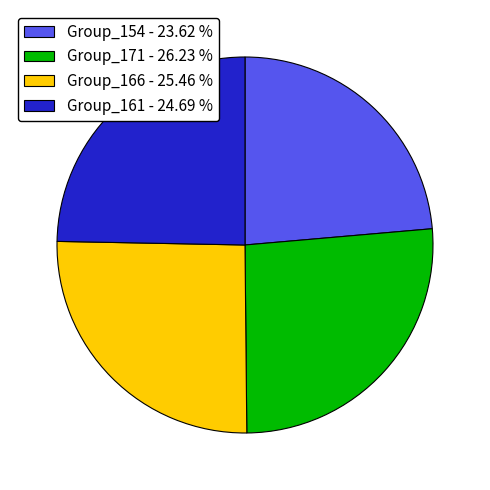

What is the ratio of the value at Group_166 - 25.46 % to the value at Group_171 - 26.23 %?

1.0